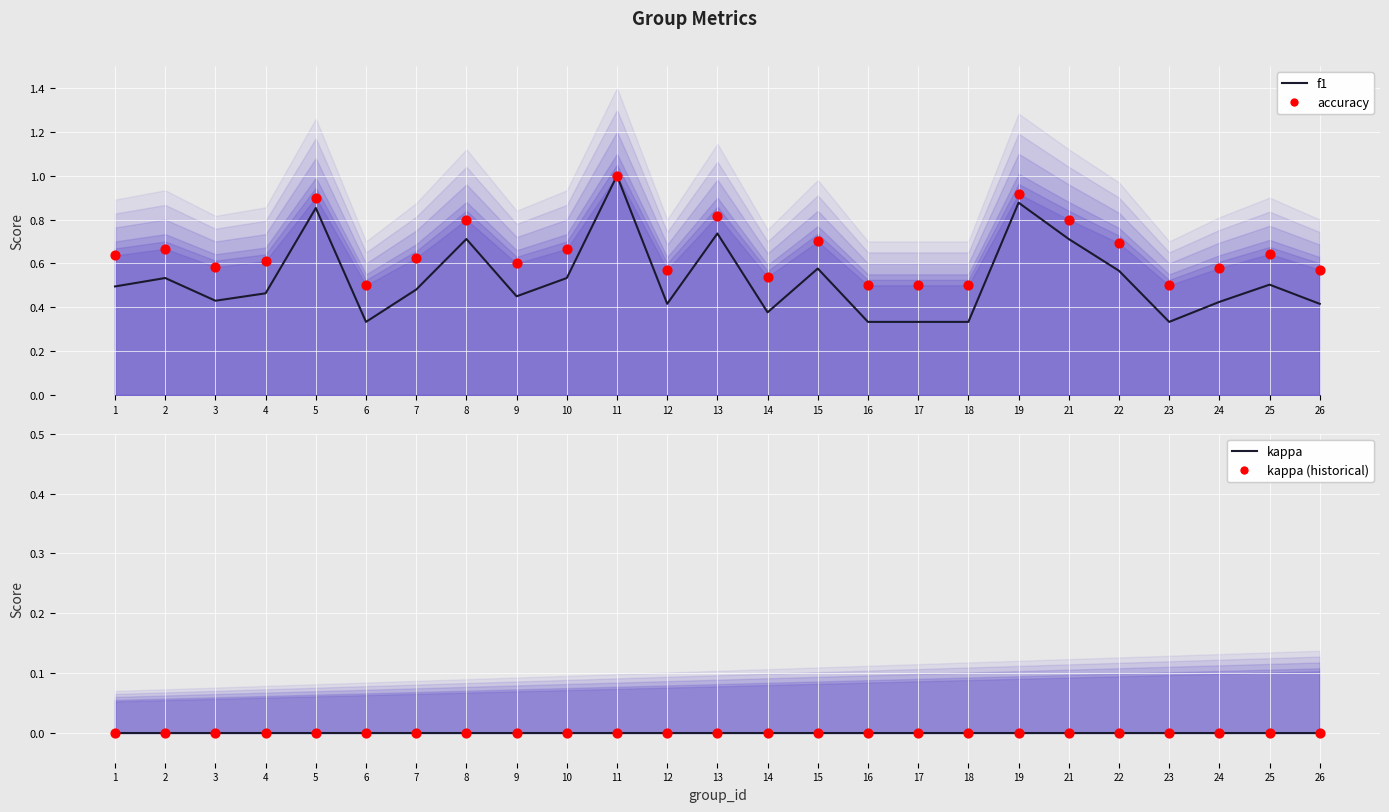

Is the value of kappa at 3 greater than the value of kappa (historical) at 3?

No